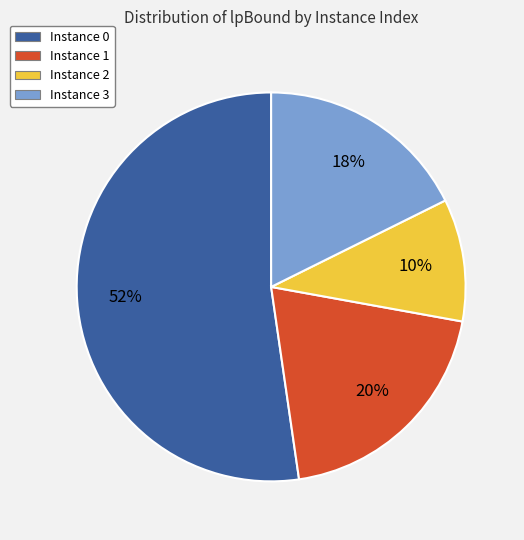

To the nearest percent, what is the difference between the Instance 3 and Instance 1 slice percentages?

2%